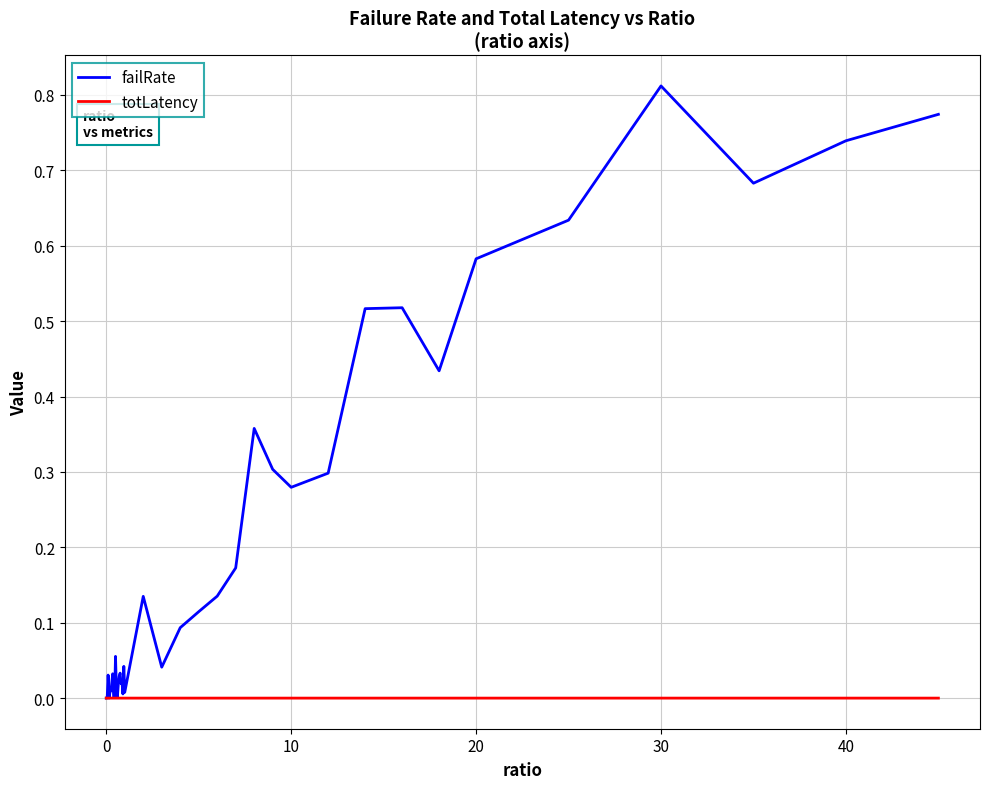

Which series has the largest total across all categories?

failRate